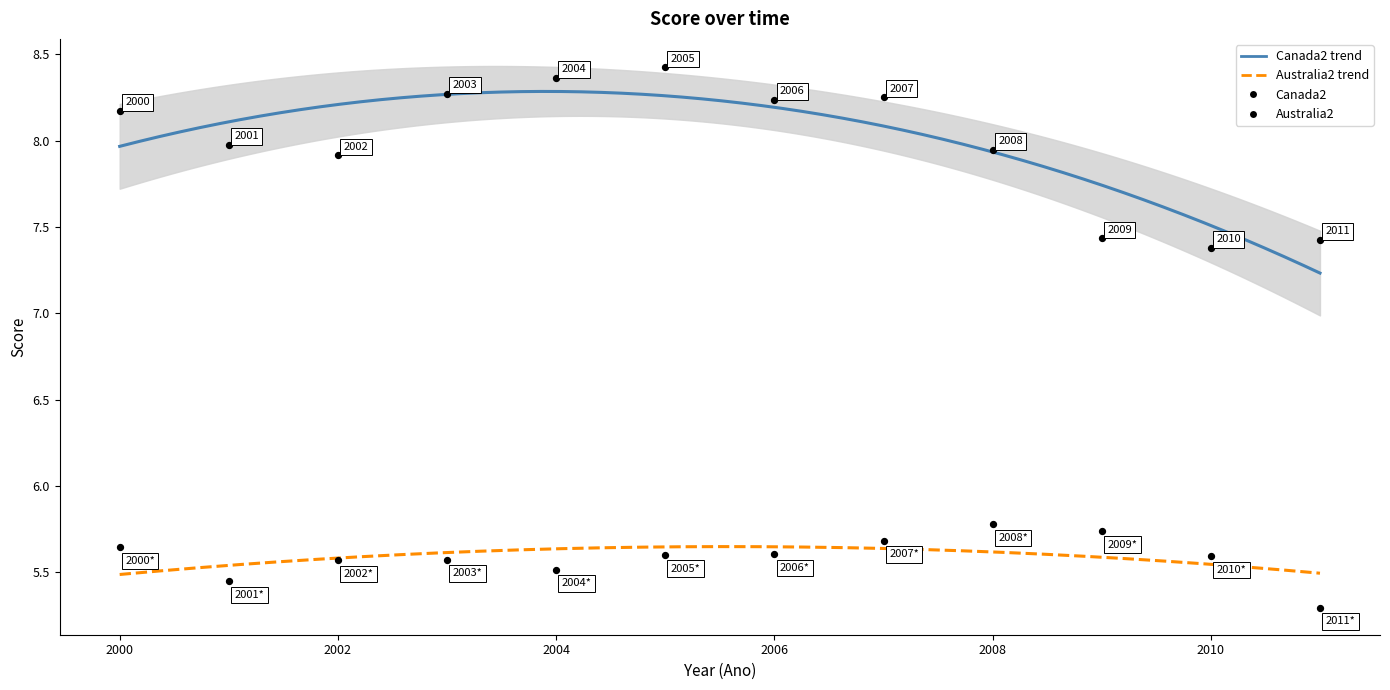

How many points are shown in the scatter plot?

24